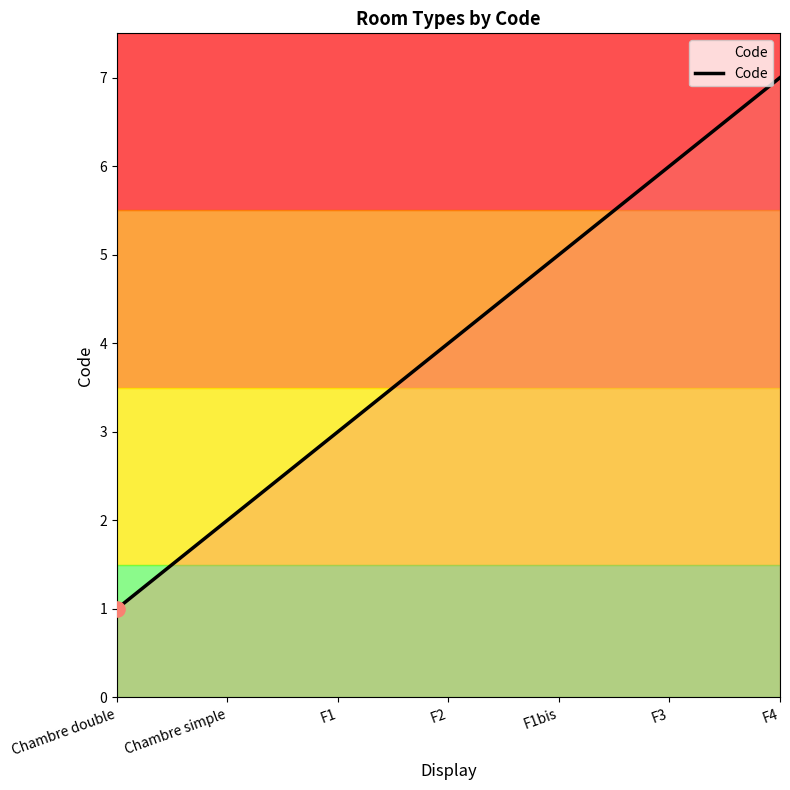

What is the ratio of the value at F2 to the value at Chambre simple?

2.0